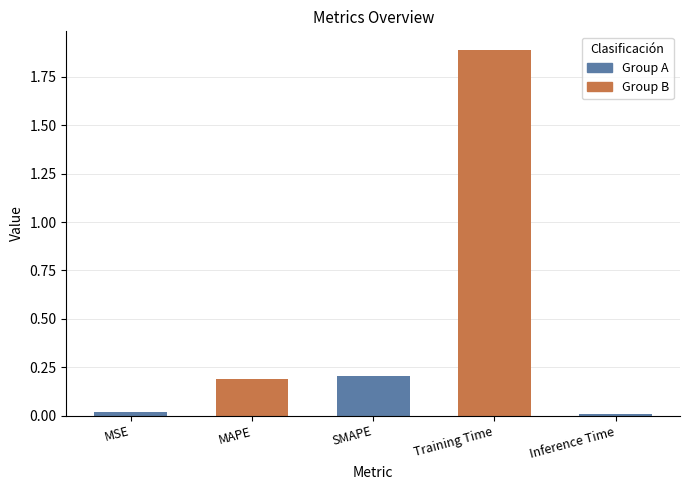

Which has a higher value, Inference Time or MAPE?

MAPE